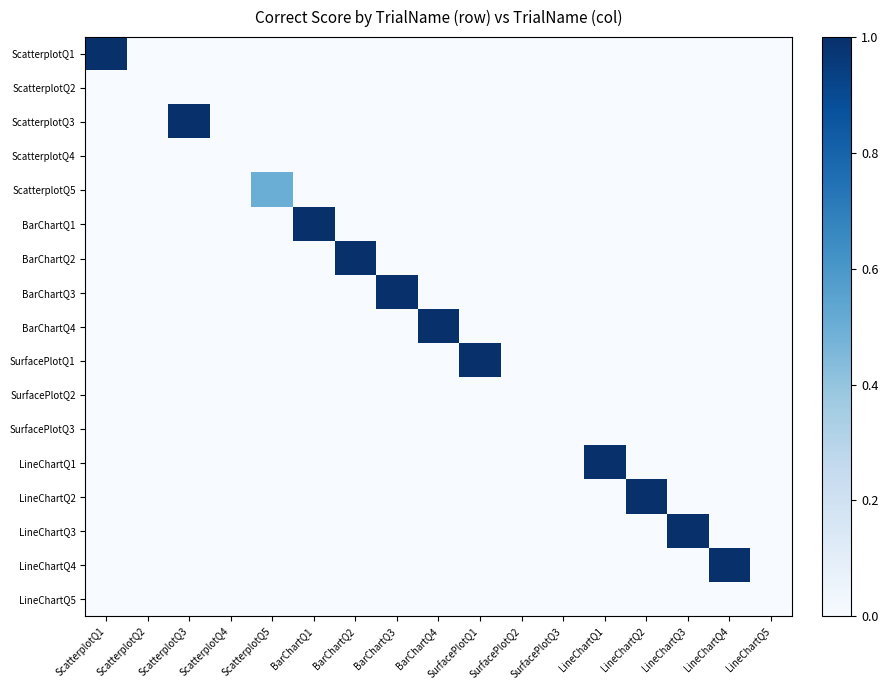

At how many categories does at least one series exceed 0?

12